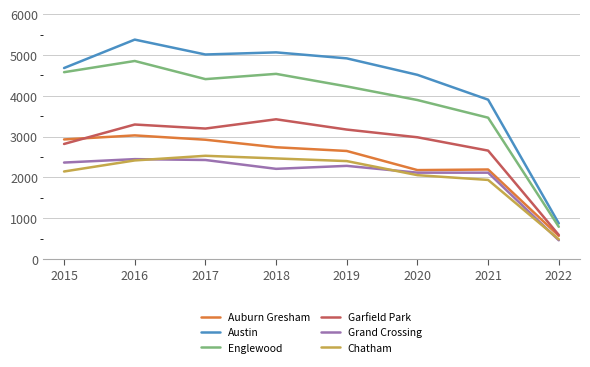

Which category has the highest value across all series?

2016